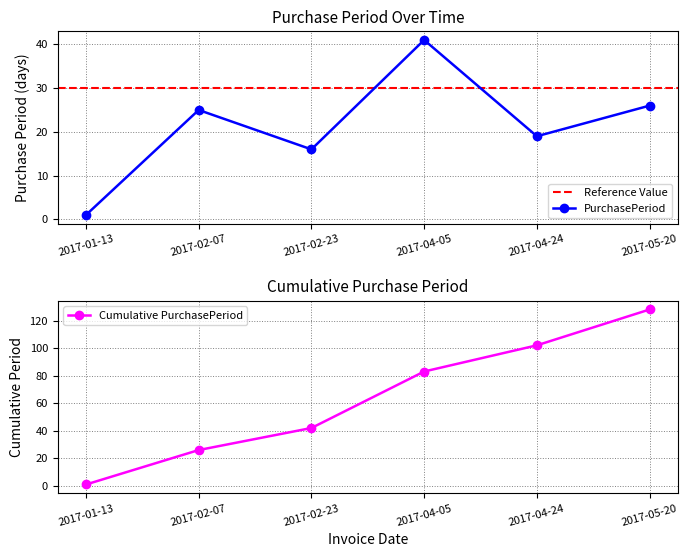

How many data points in PurchasePeriod are less than 25?

3